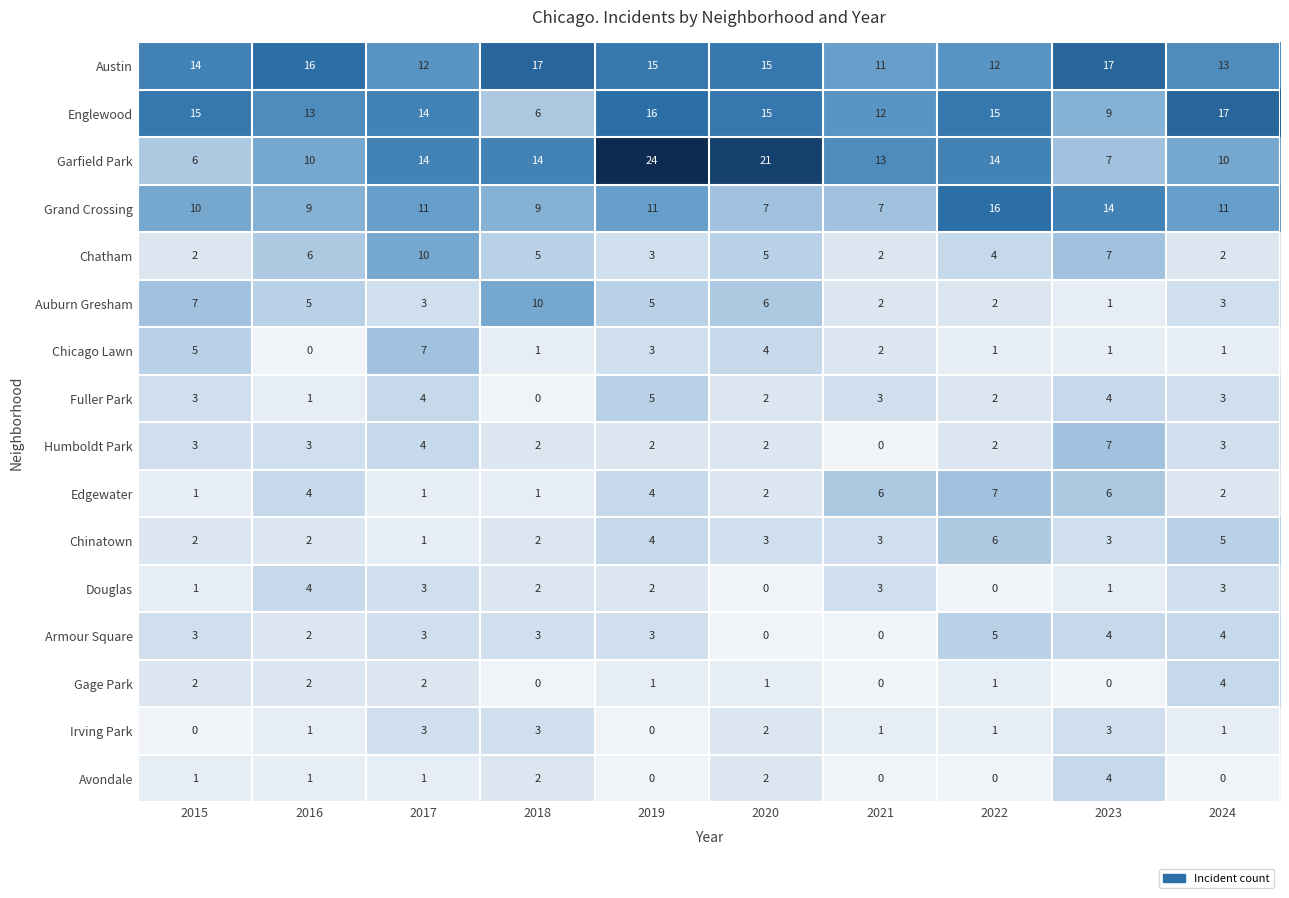

The value of Fuller Park at 2020 is 1. True or false?

False